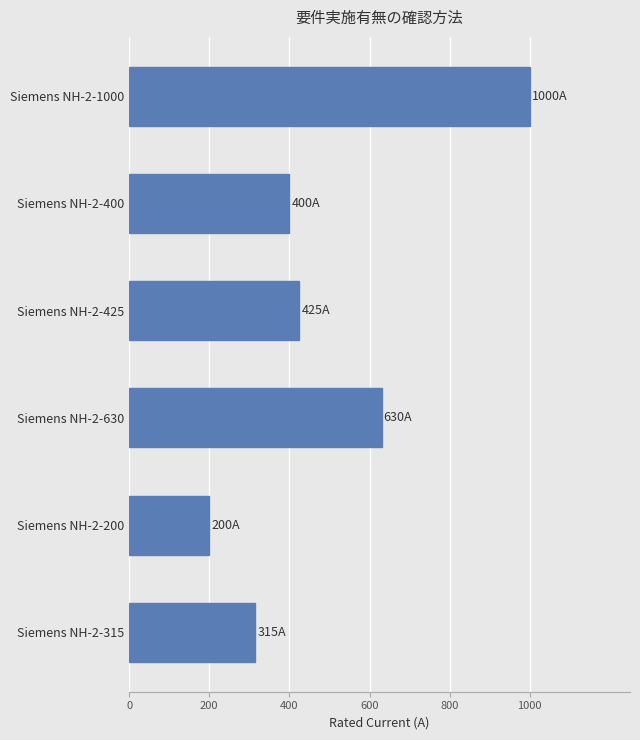

What is the average value?

495